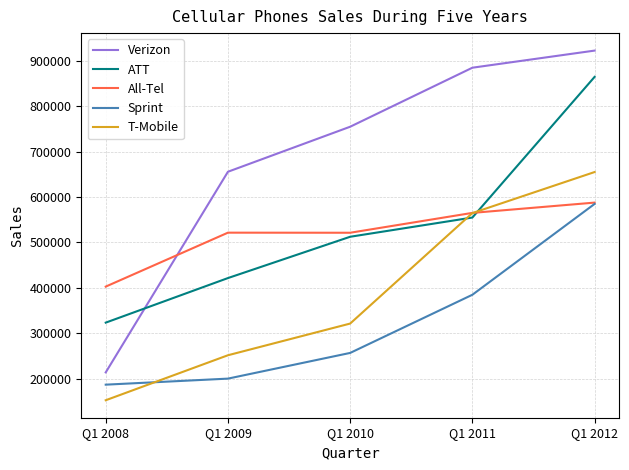

Which category has the highest value in the ATT series?

Q1 2012